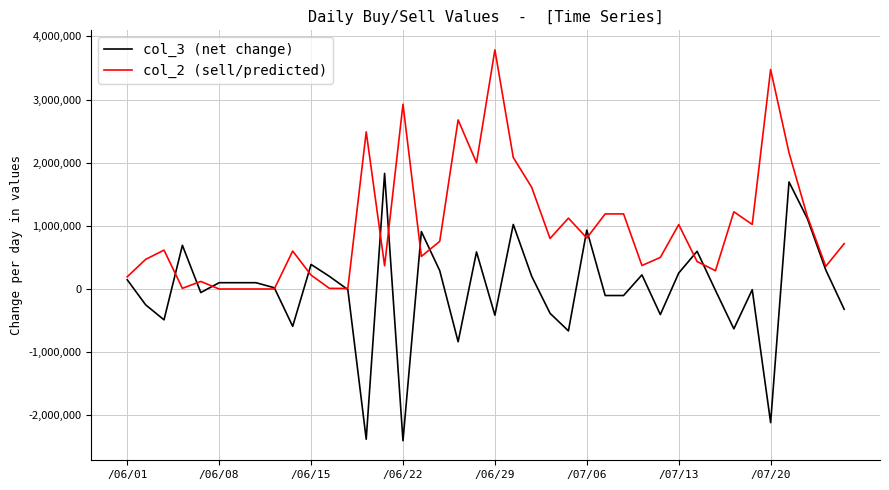

What is the average value of the col_2 (sell/predicted) series?

982100